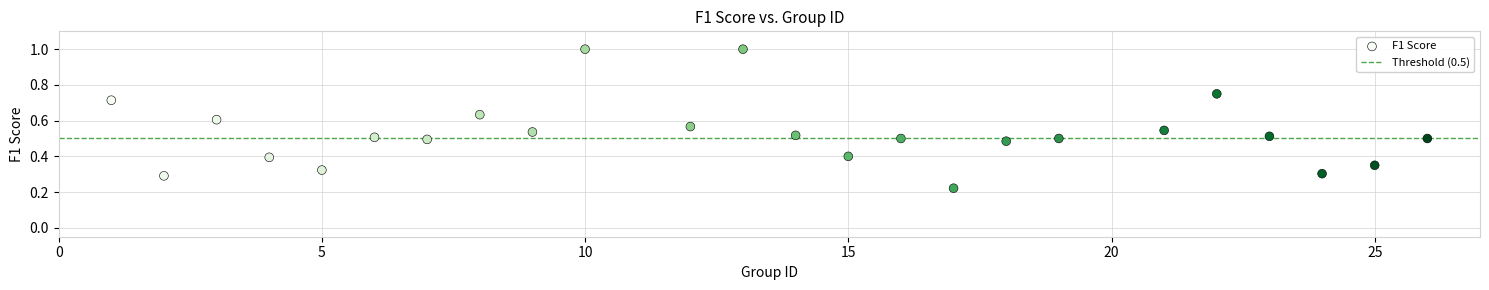

What is the range of X values (max minus min)?

25.0